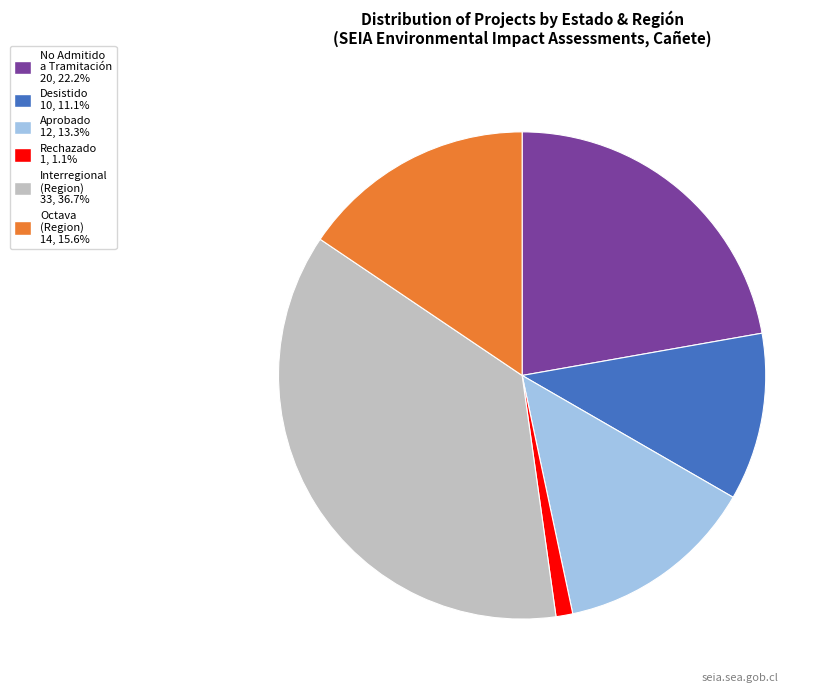

Is there any slice that represents more than half of the pie?

No